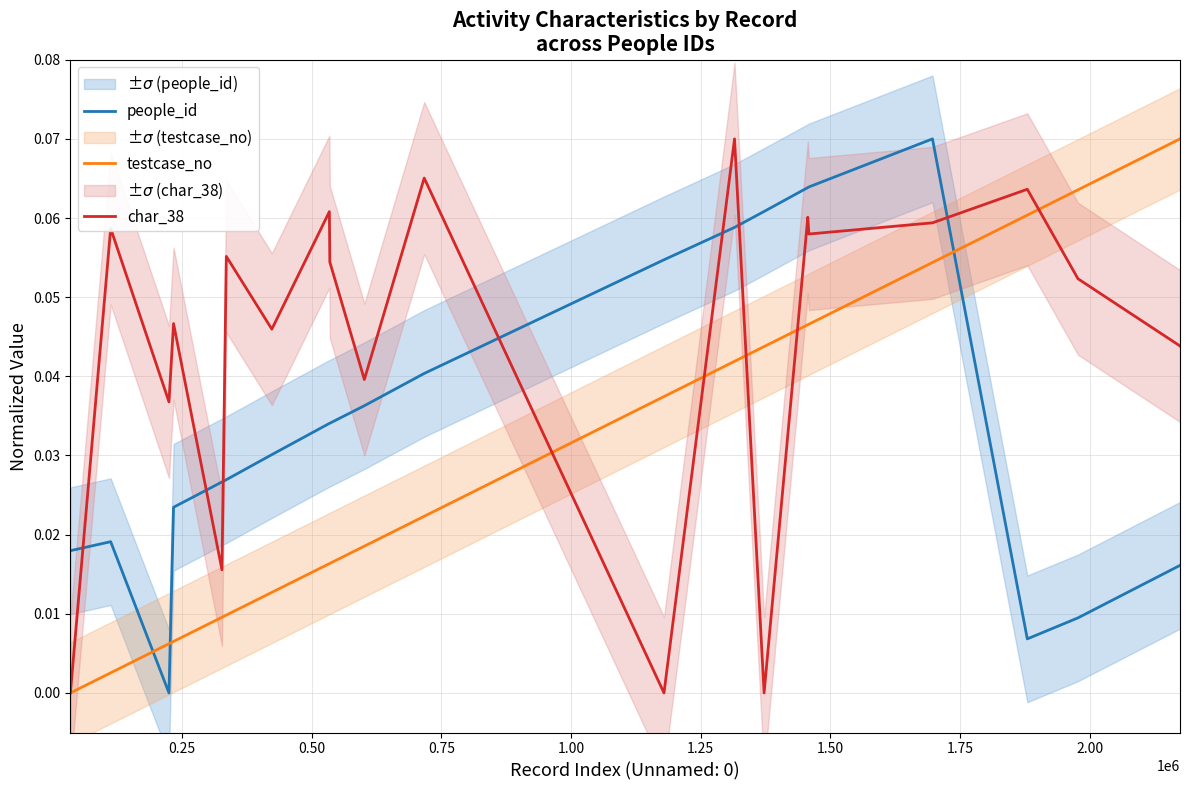

True or false: people_id and char_38 cross at least once.

True